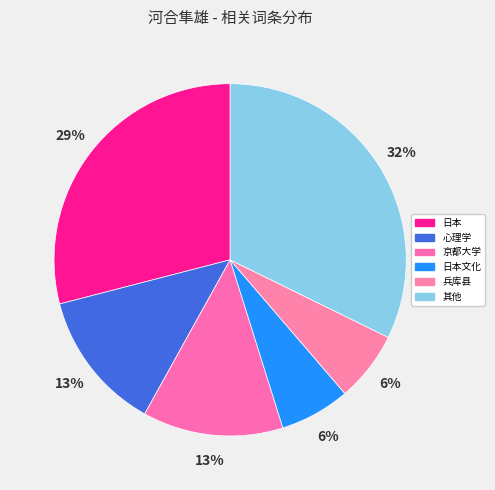

The 心理学 slice represents 19% of the pie. True or false?

False